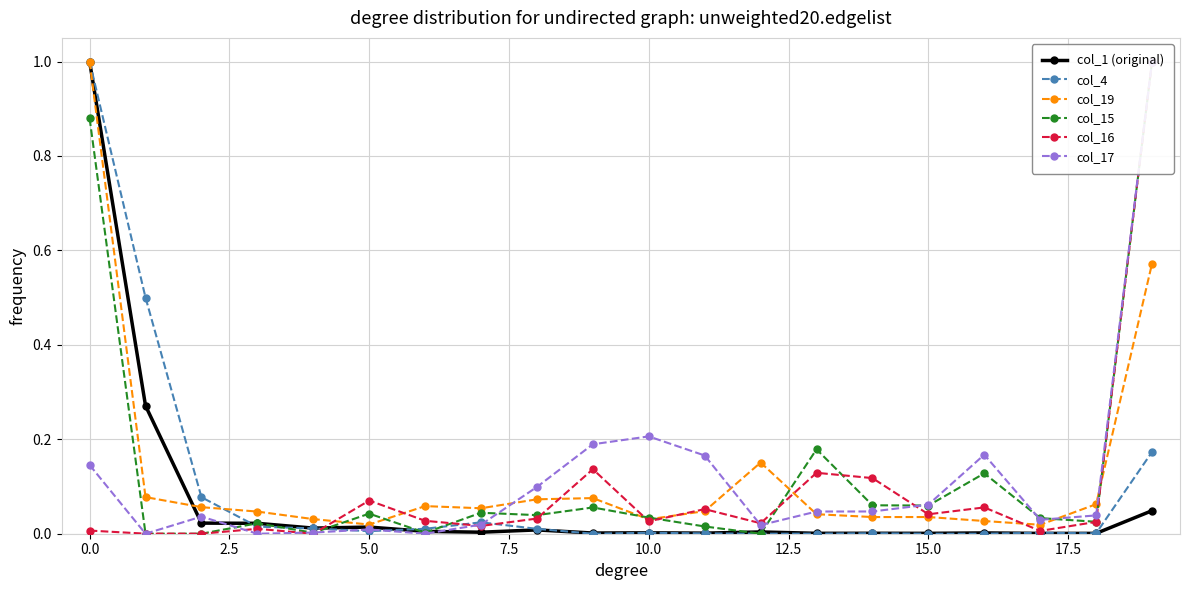

Does the chart display data point markers on the line(s)?

Yes